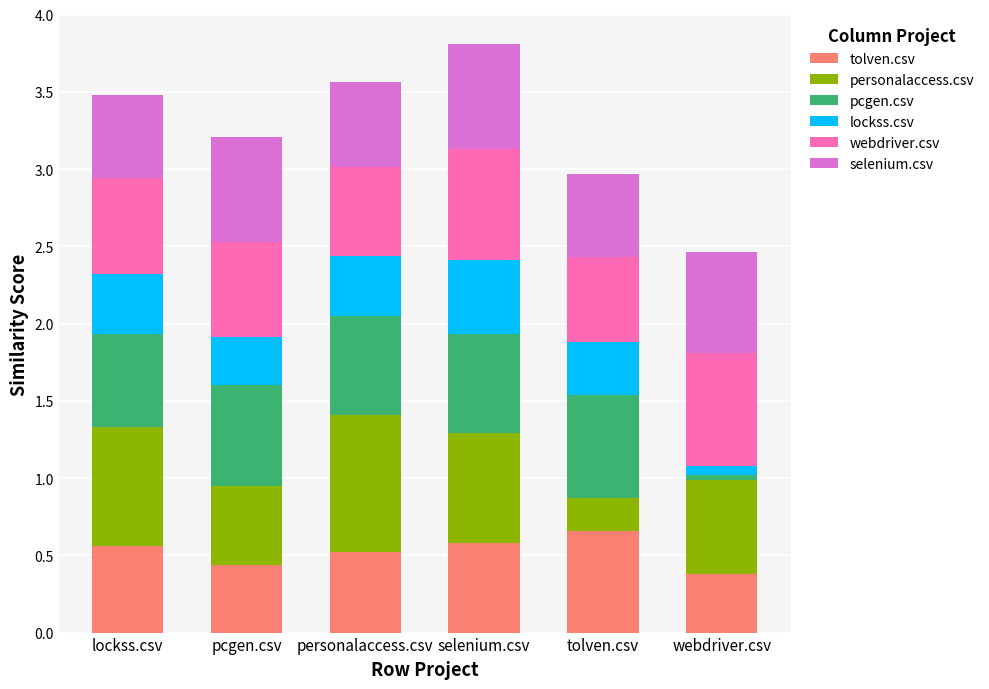

What is the highest value of the tolven.csv series?

0.7